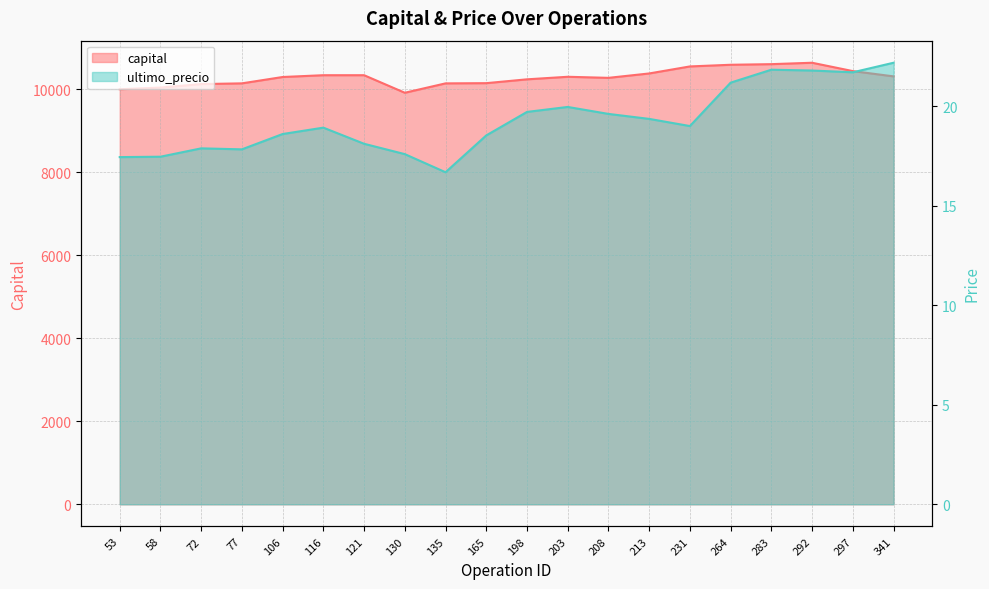

Is it true that capital equals 17533.7 at 203?

False